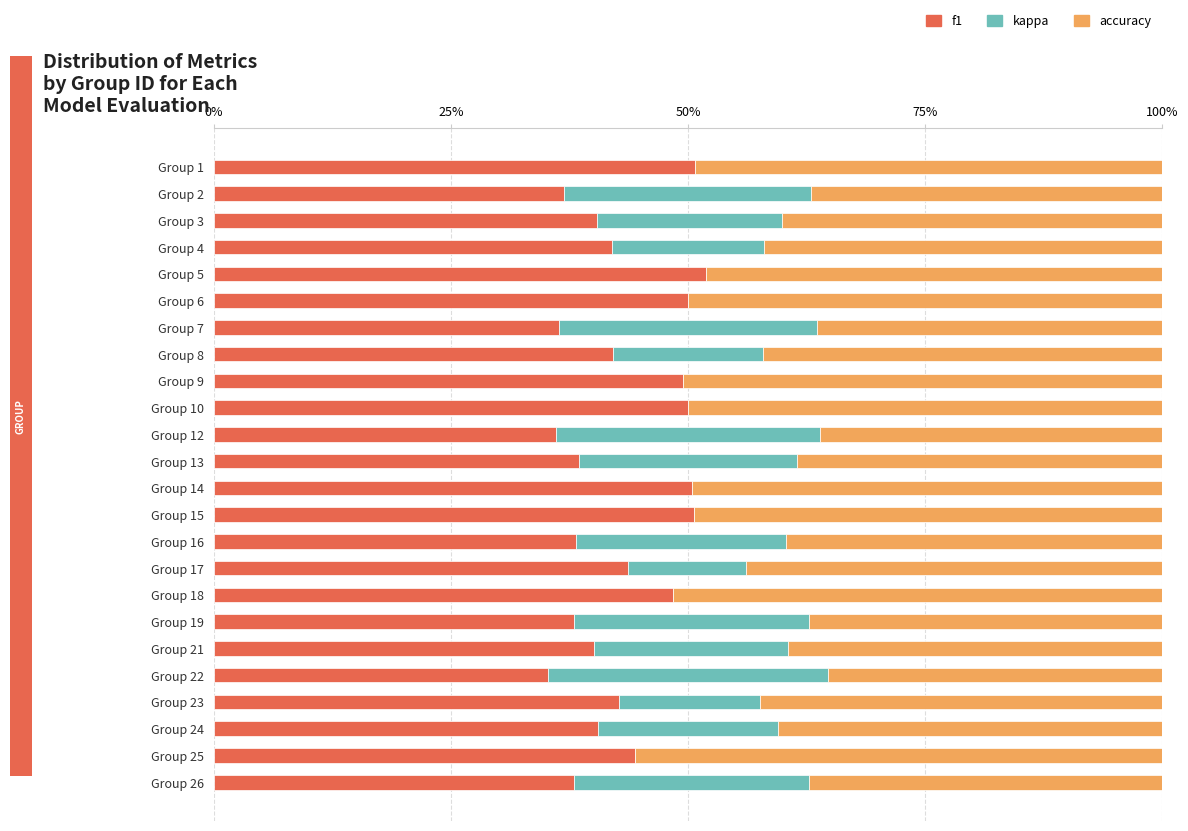

What are all the series names shown in the legend?

f1, kappa, accuracy